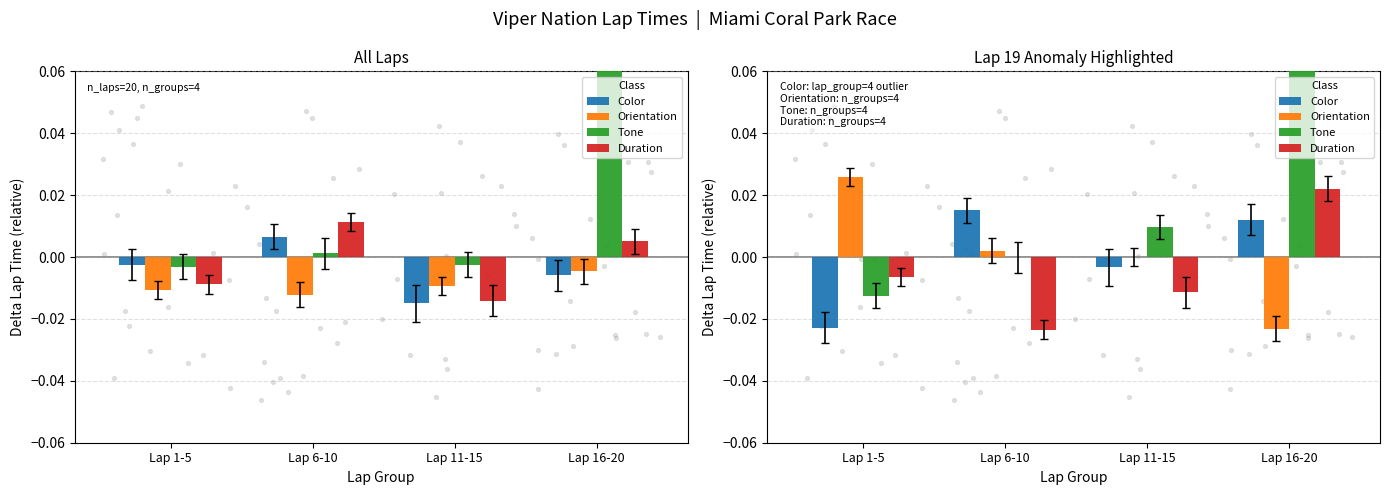

Which series reaches the minimum Y coordinate?

Duration